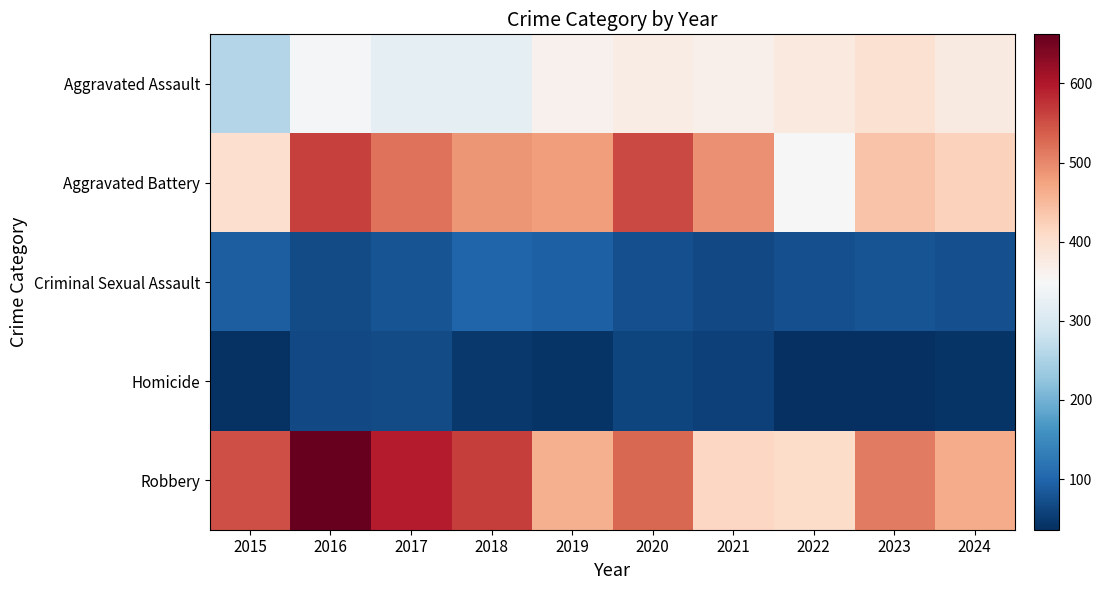

Between 2017 and 2022, which series saw the biggest shift?

Robbery